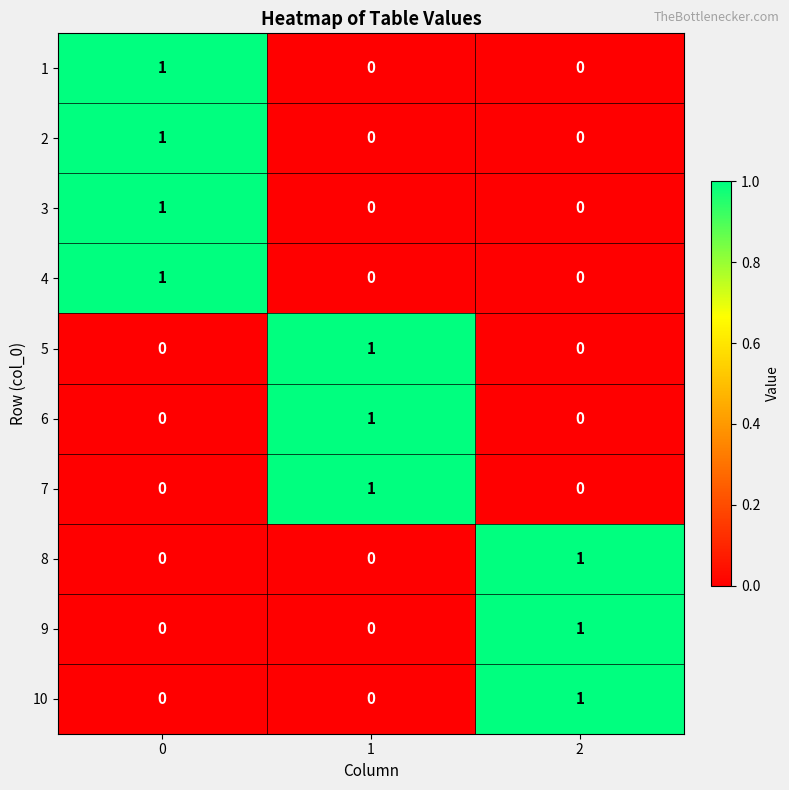

How many 4 values are between 0 and 1?

3